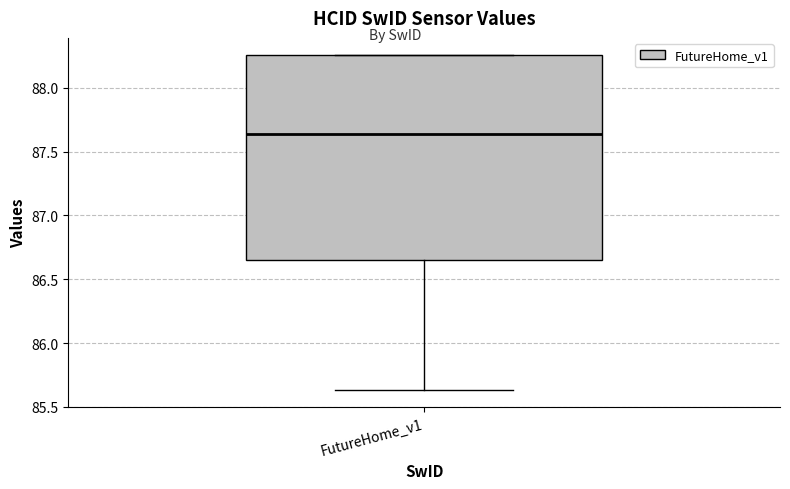

Where does the median line of the box for FutureHome_v1 sit on the y-axis? The values are not printed on the chart, so give them approximately, as read against the axis.

87.65